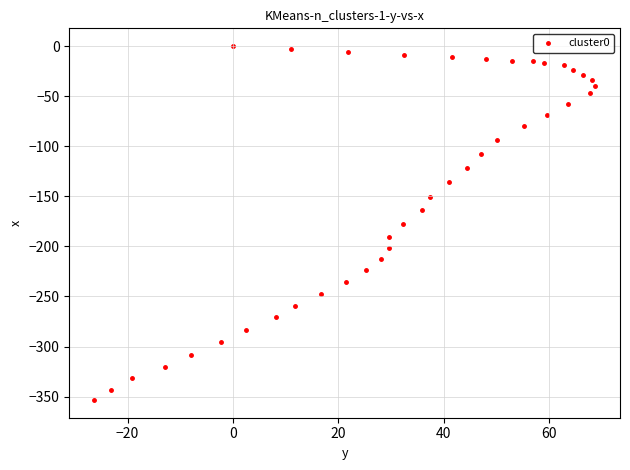

What is the range of Y values (max minus min)?

353.4